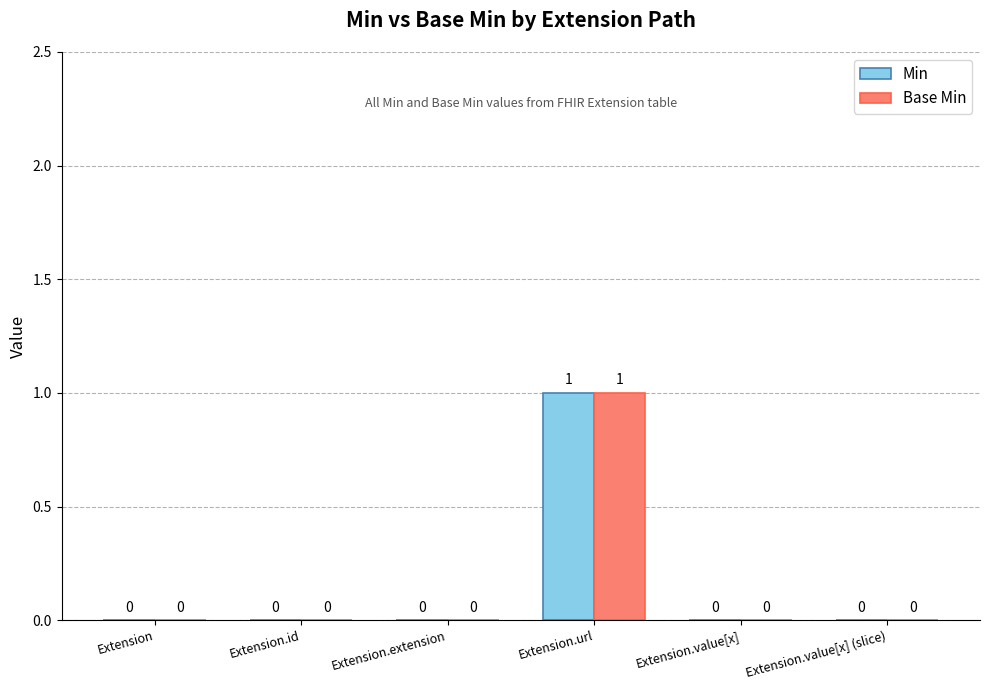

The value of Min at Extension is 1. True or false?

False